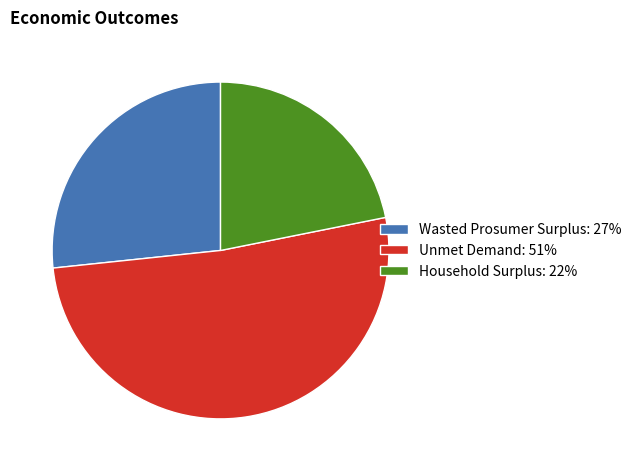

Which category has the biggest portion of the pie?

Unmet Demand